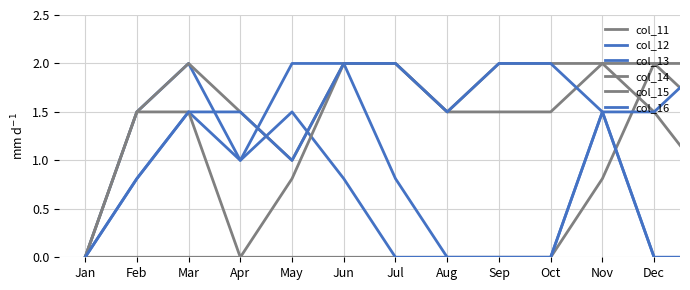

List the series in order of their peak value, highest first.

col_11, col_12, col_13, col_14, col_15, col_16